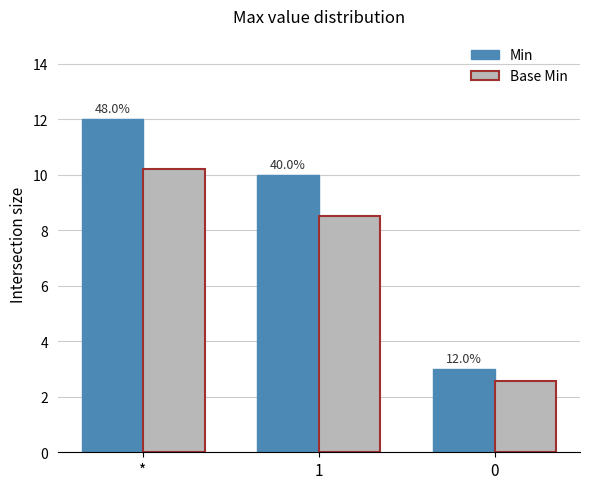

What is the lowest value of the Min series?

3.0